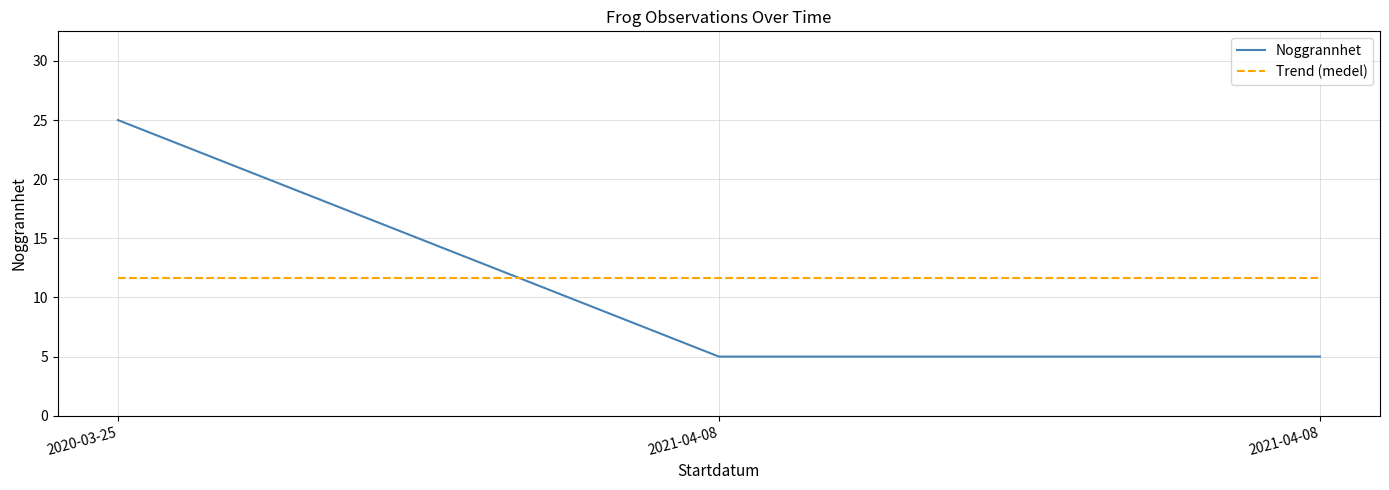

At which category is the sum across all series the highest?

2020-03-25